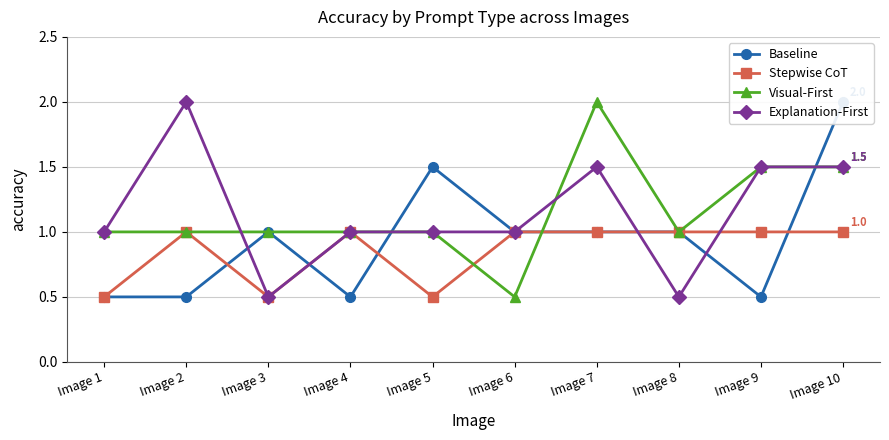

At which label does Visual-First first exceed 1?

Image 7